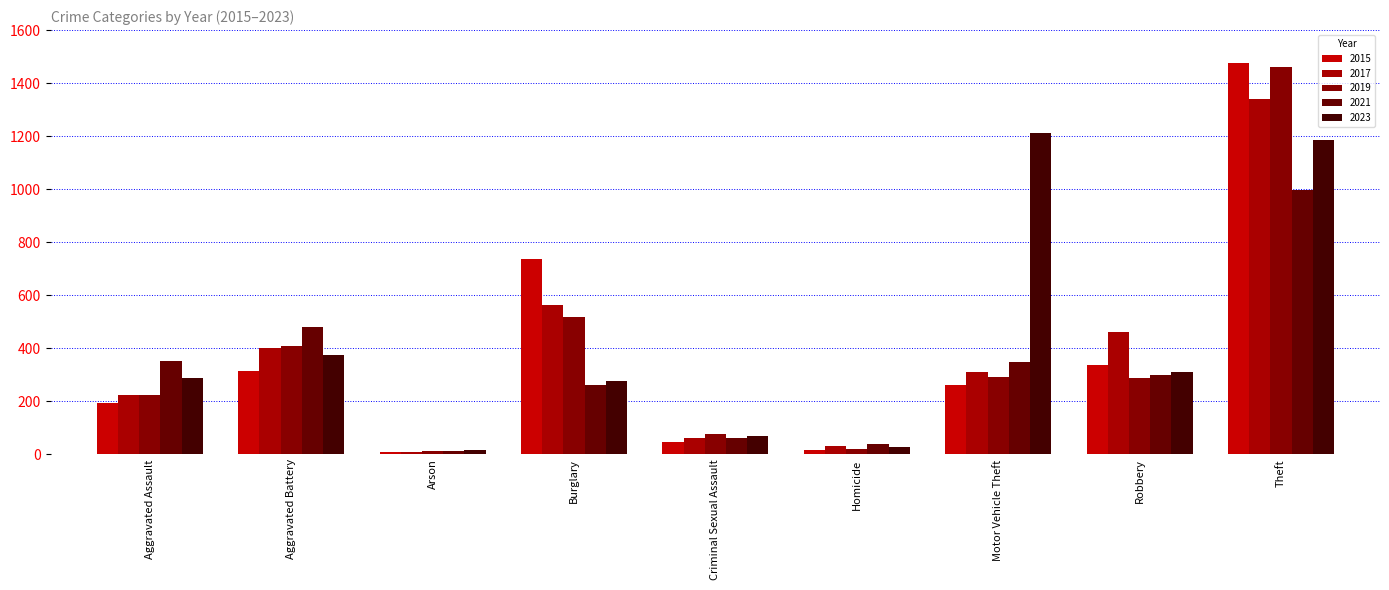

Rank the series by their maximum value, from lowest to highest.

2021, 2023, 2017, 2019, 2015